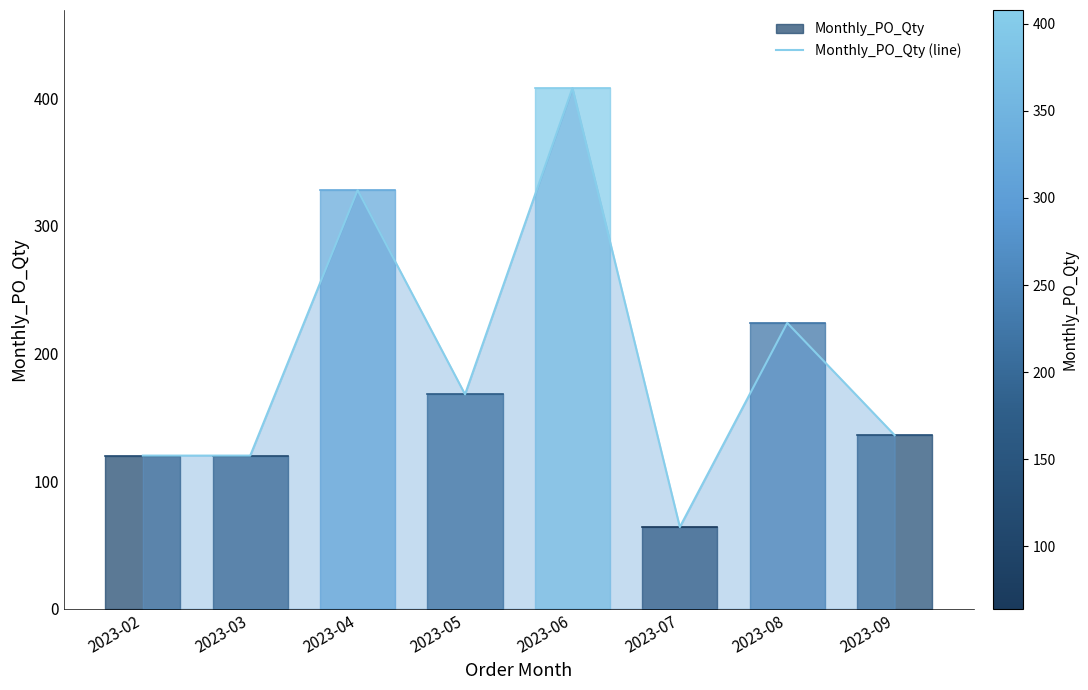

Is it true that the value at 2023-08 is 224?

True